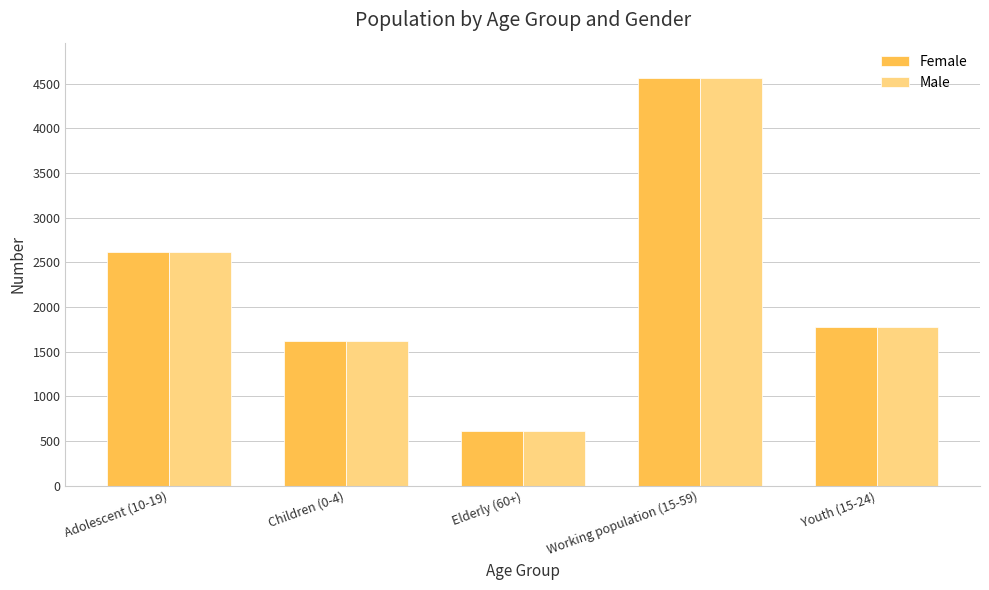

What is the highest value of the Female series?

4557